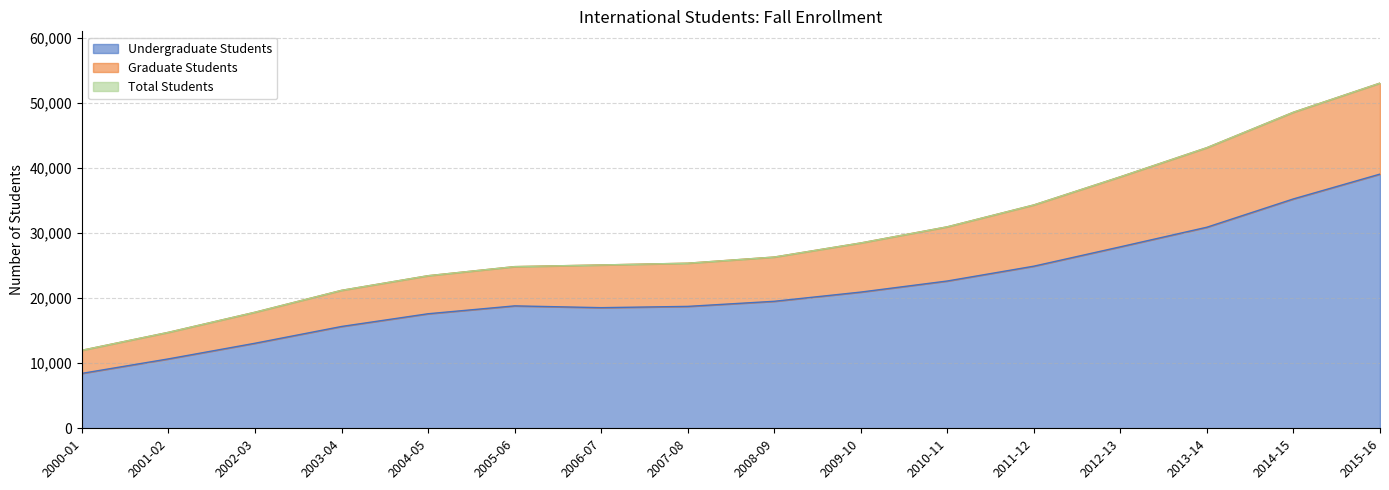

What is the highest value of the Undergraduate Students series?

39092